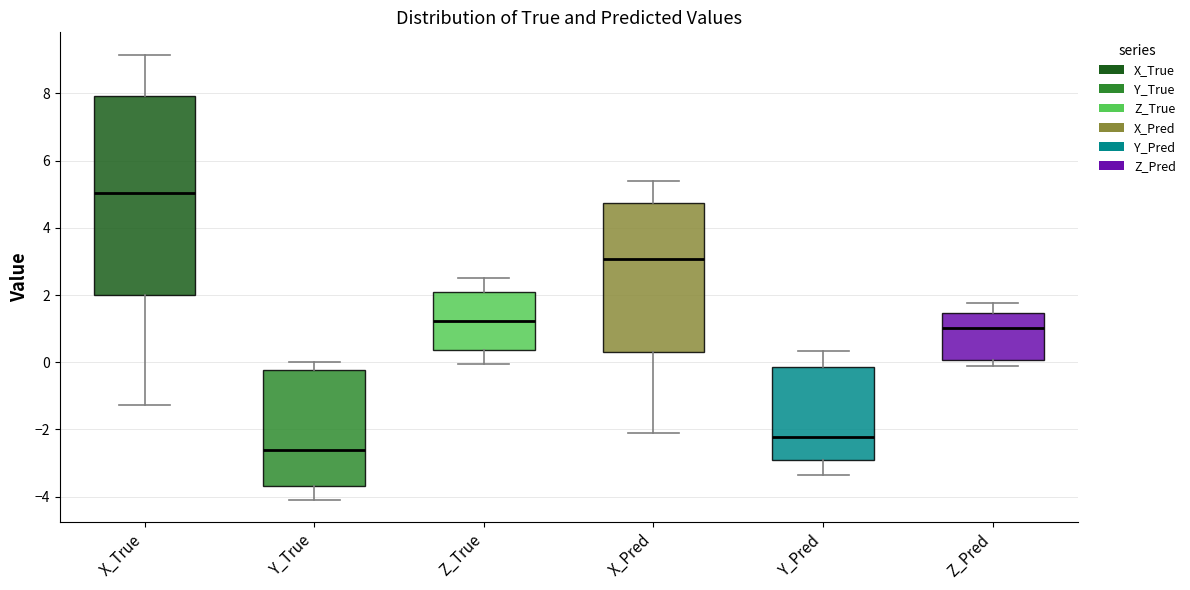

Reading left to right, read every box against the y-axis: the position of its median line, the range the box covers, and the ends of its whiskers. The values are not printed on the chart, so give them approximately, as read against the axis.

X_True: median 5.0, box 2.0 to 8.0, whiskers -1.2 to 9.2
Y_True: median -2.6, box -3.6 to -0.2, whiskers -4.0 to 0.0
Z_True: median 1.2, box 0.4 to 2.0, whiskers 0.0 to 2.6
X_Pred: median 3.0, box 0.2 to 4.8, whiskers -2.2 to 5.4
Y_Pred: median -2.2, box -3.0 to -0.2, whiskers -3.4 to 0.4
Z_Pred: median 1.0, box 0.0 to 1.4, whiskers -0.2 to 1.8